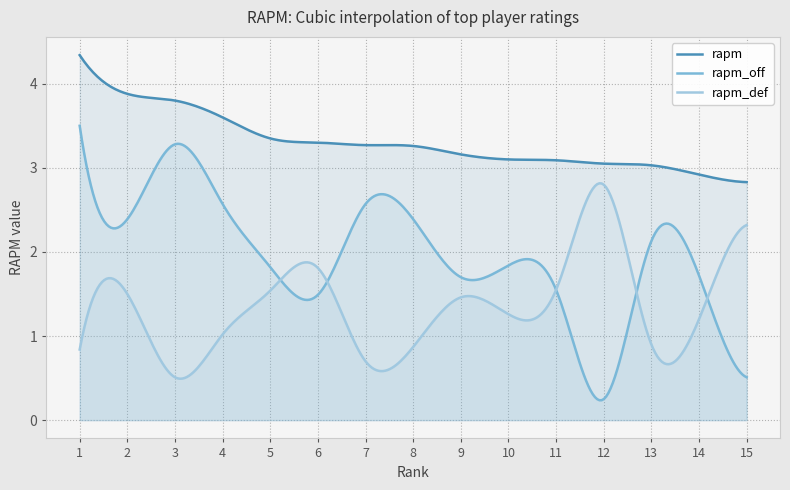

The value of rapm_def at LeBron James is 0.2. True or false?

False